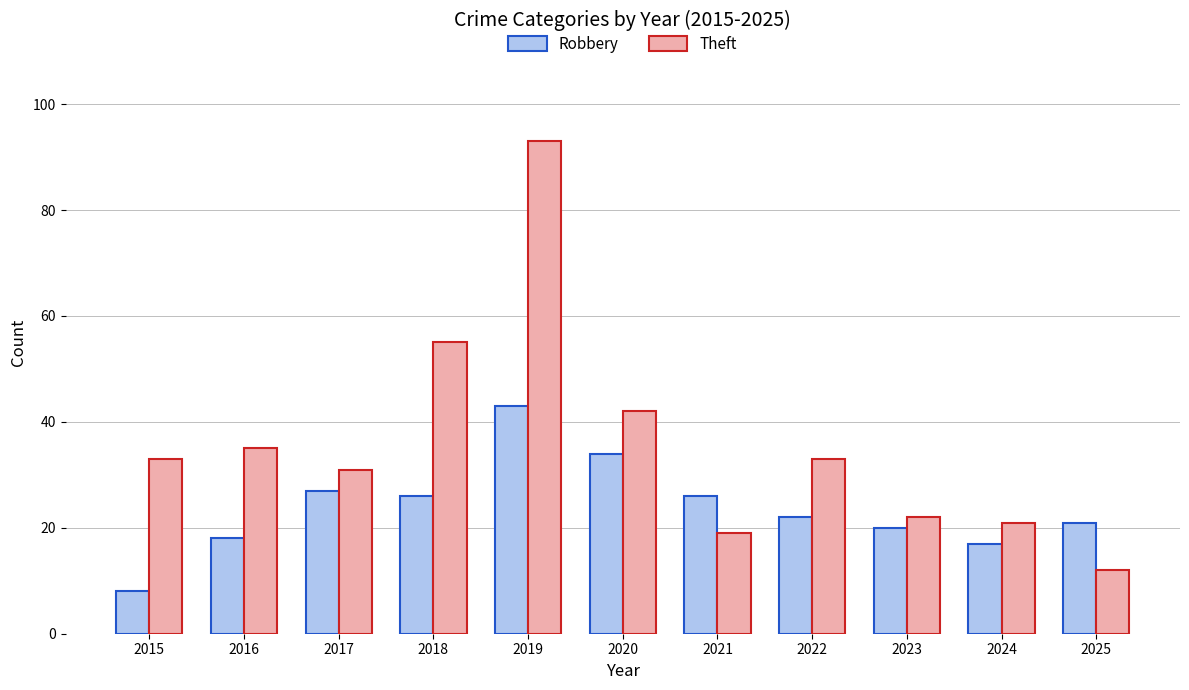

List the series in order of their overall mean, highest first.

Theft, Robbery